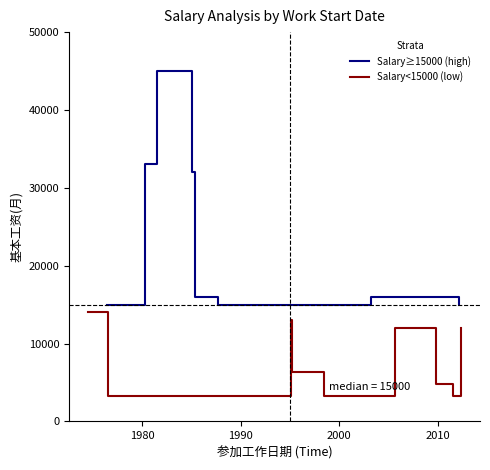

What is the maximum value shown in the chart?

45000